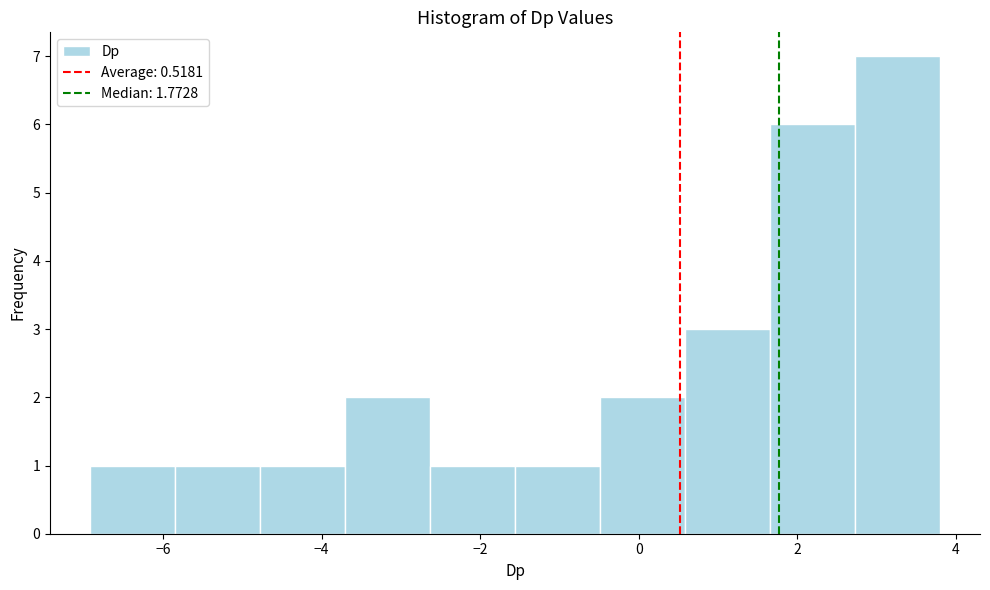

What is the height of the bar covering 2.8 to 3.8 on the x-axis? Neither the bar edges nor the heights are printed on the chart, so give them approximately, as read against the axes.

7